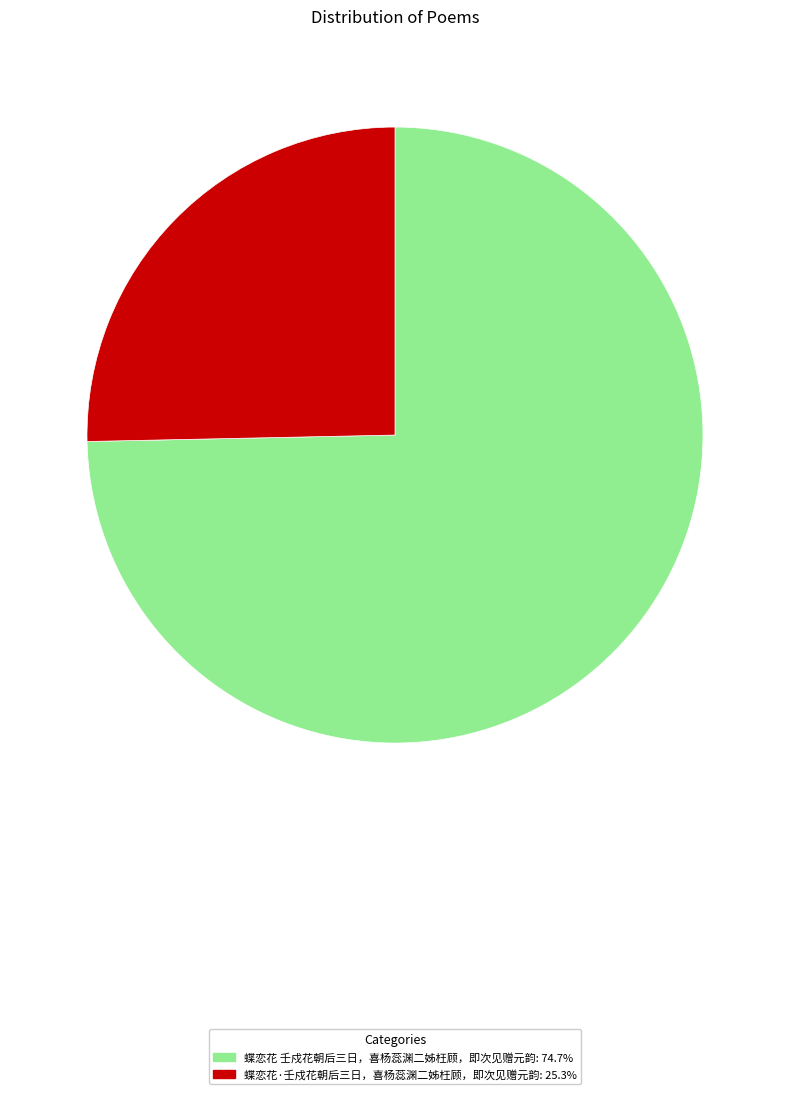

Approximately how many times larger is the value at 蝶恋花·壬戍花朝后三日，喜杨蕊渊二姊枉顾，即次见赠元韵 compared to 蝶恋花 壬戍花朝后三日，喜杨蕊渊二姊枉顾，即次见赠元韵?

0.3